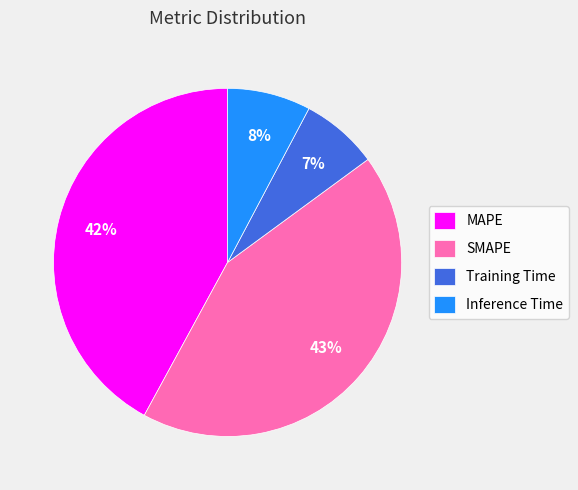

How many slices are in this pie chart?

4